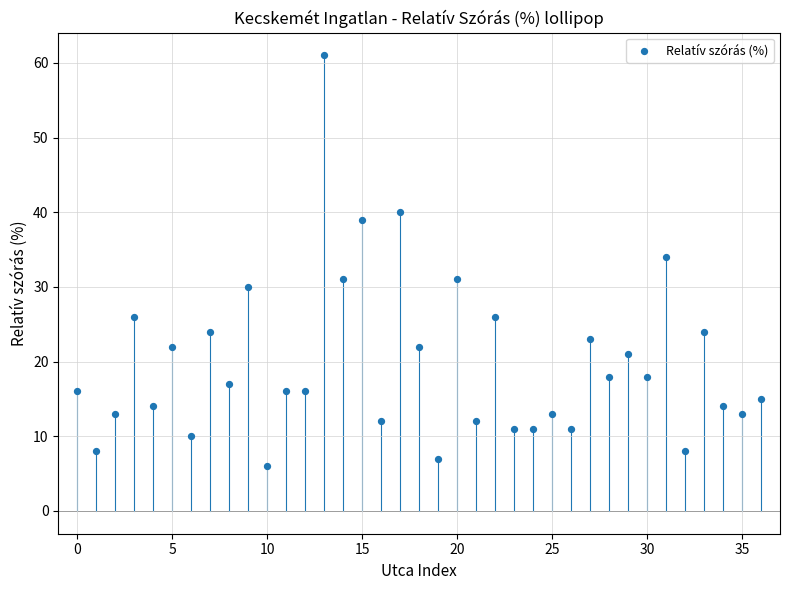

What is the range of Y values (max minus min)?

55